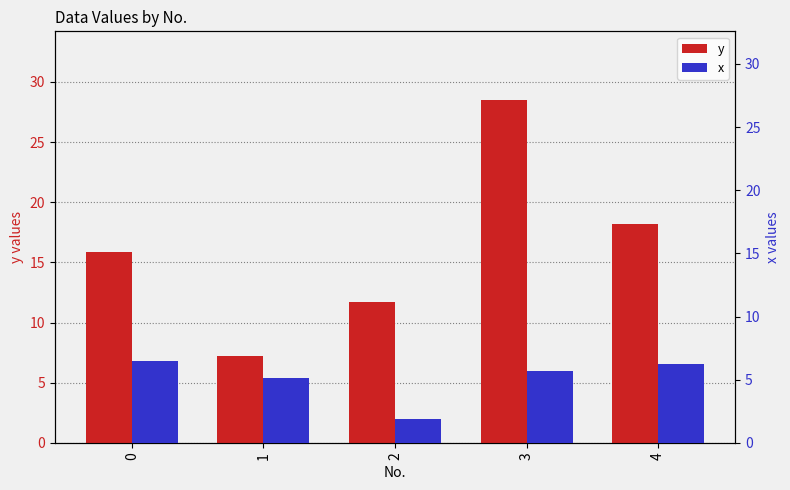

How many data points in y are above 15?

3